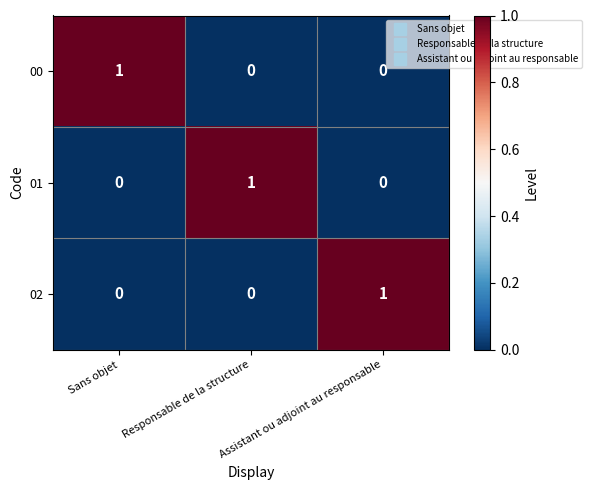

At which label does 02 reach its peak?

Assistant ou adjoint au responsable